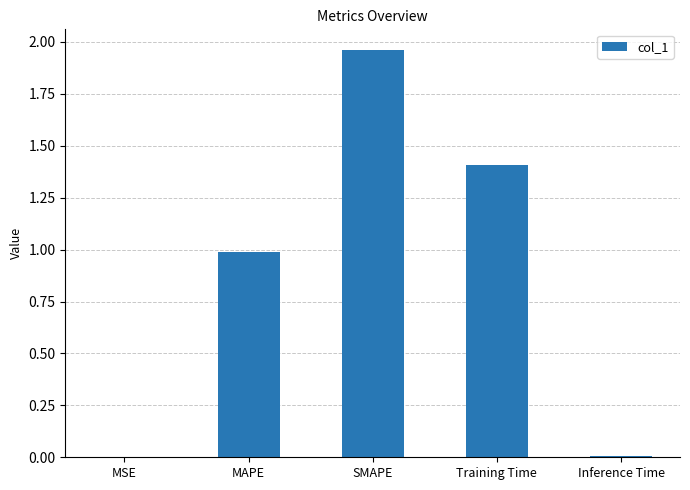

Read the value at Training Time.

1.4